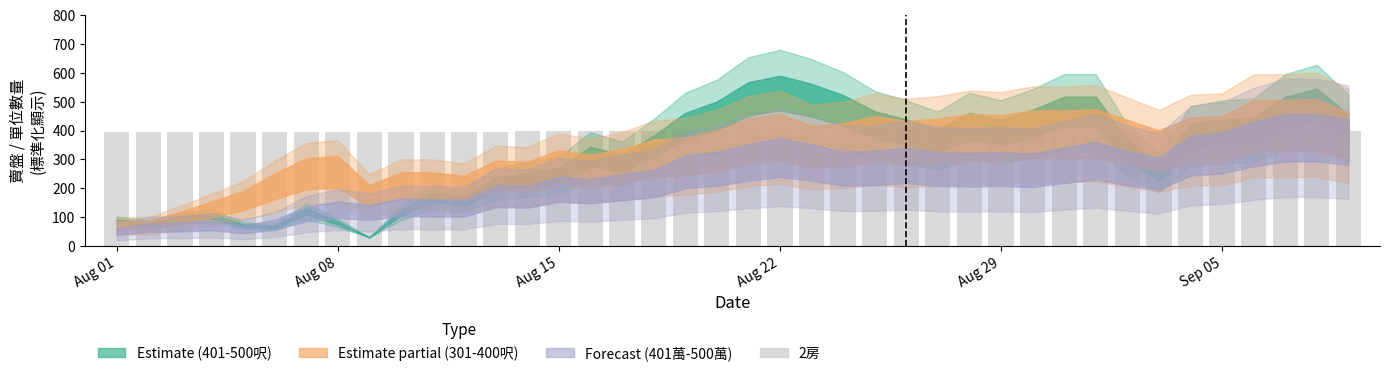

What is the value of the 11th bar from the left?

396.3